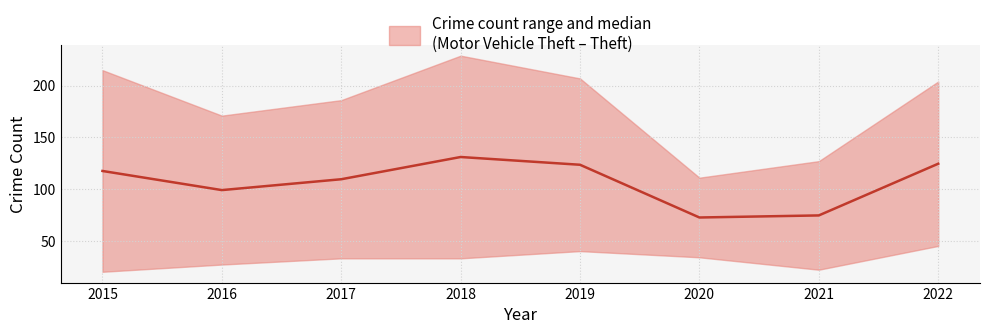

Where is the first local minimum?

2016